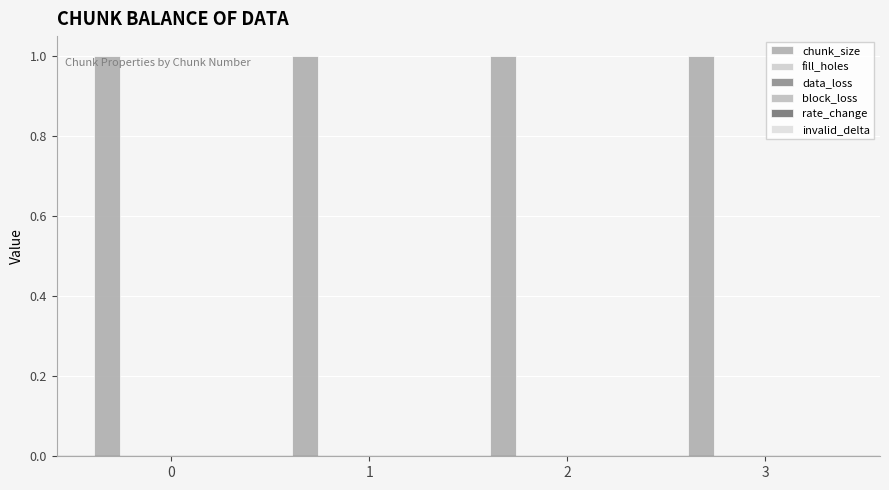

Reading left to right, transcribe all the data shown in this chart.

chunk_size: 1	1	1	1
fill_holes: 0	0	0	0
data_loss: 0	0	0	0
block_loss: 0	0	0	0
rate_change: 0	0	0	0
invalid_delta: 0	0	0	0